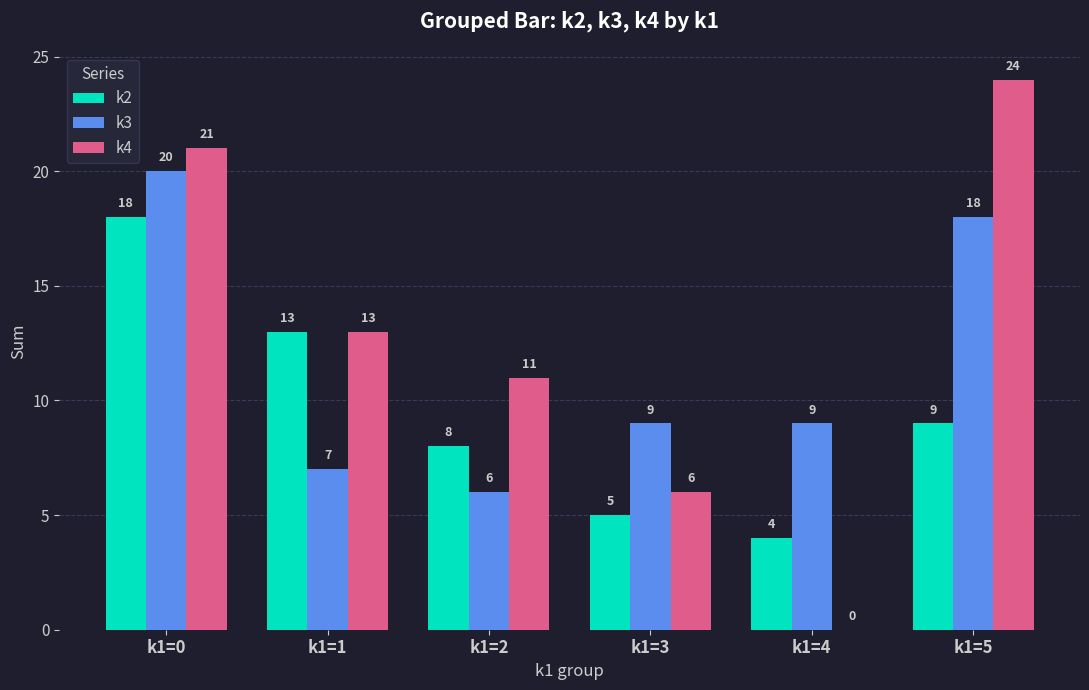

What is the sum of the k4 values at k1=5 and k1=3?

30